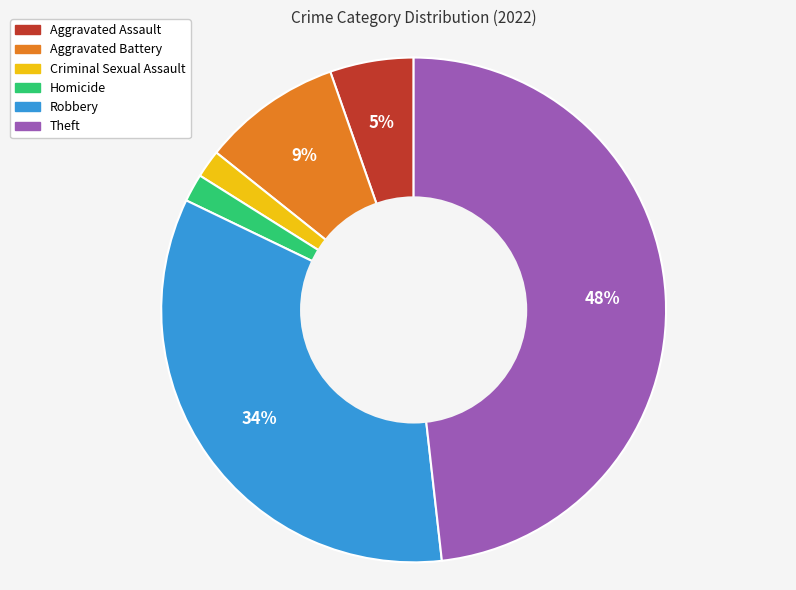

What is the largest slice in the pie chart?

Theft